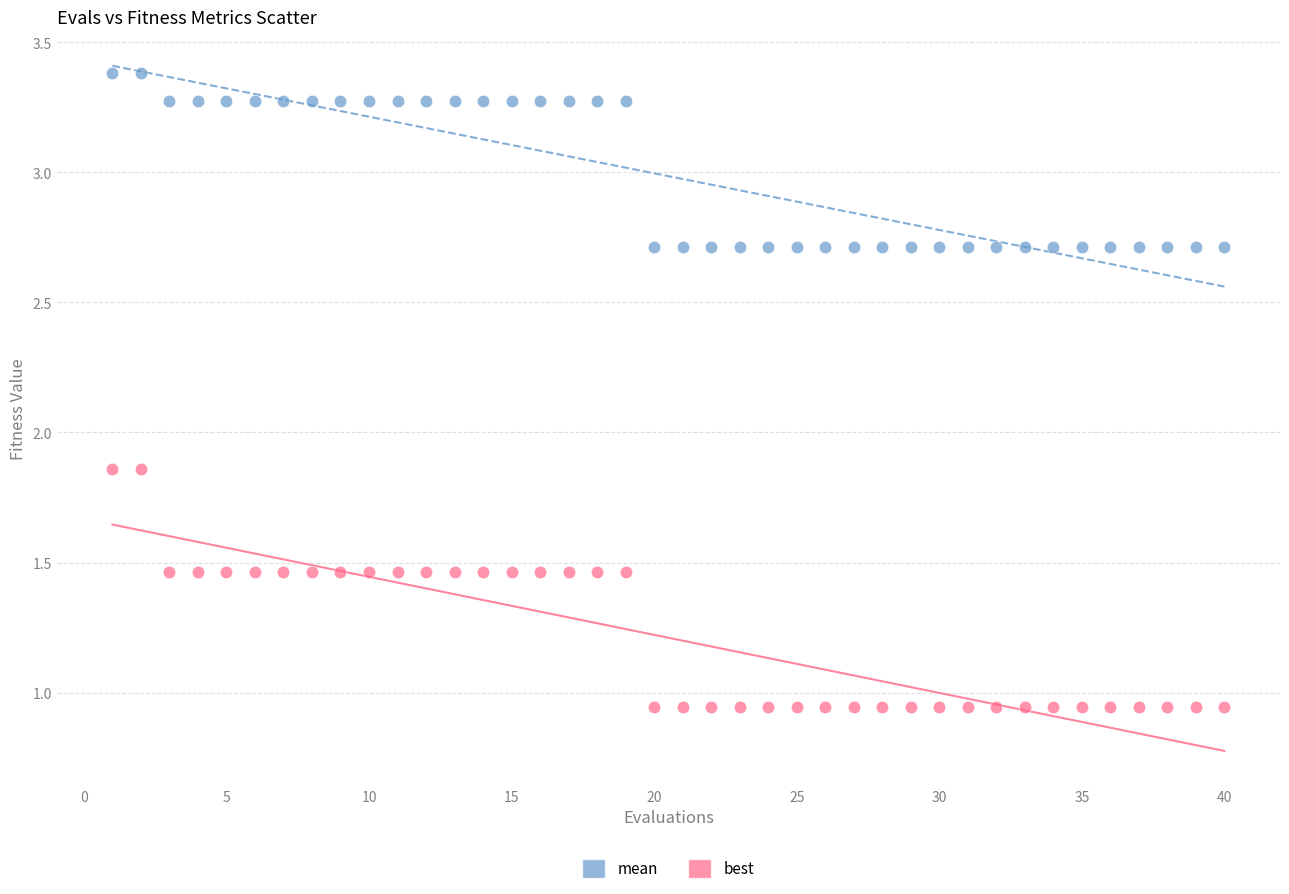

Across all data points, what is the range of Y values (max minus min)?

2.4